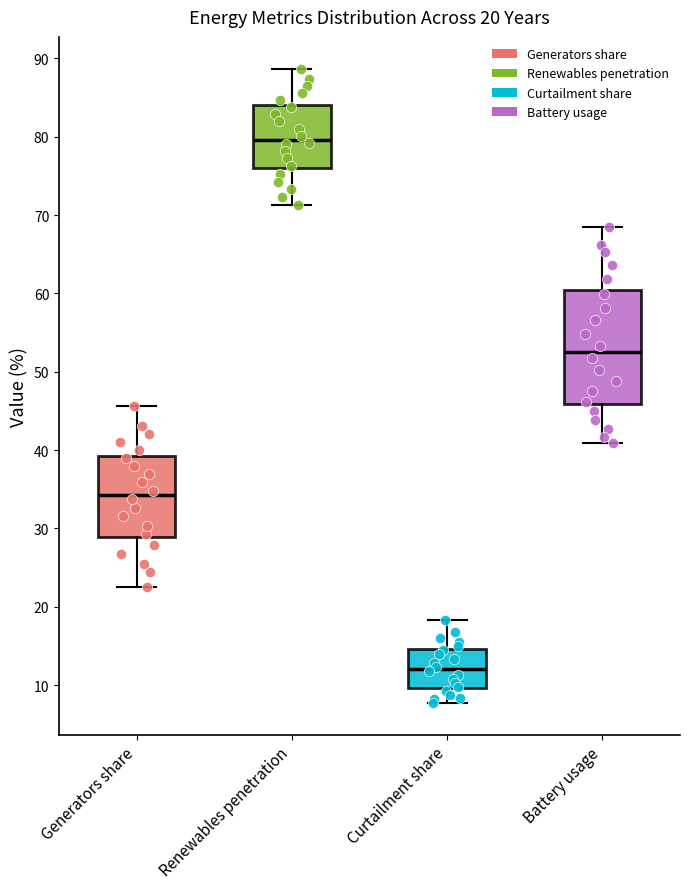

Which box's median line is the lowest?

Curtailment share